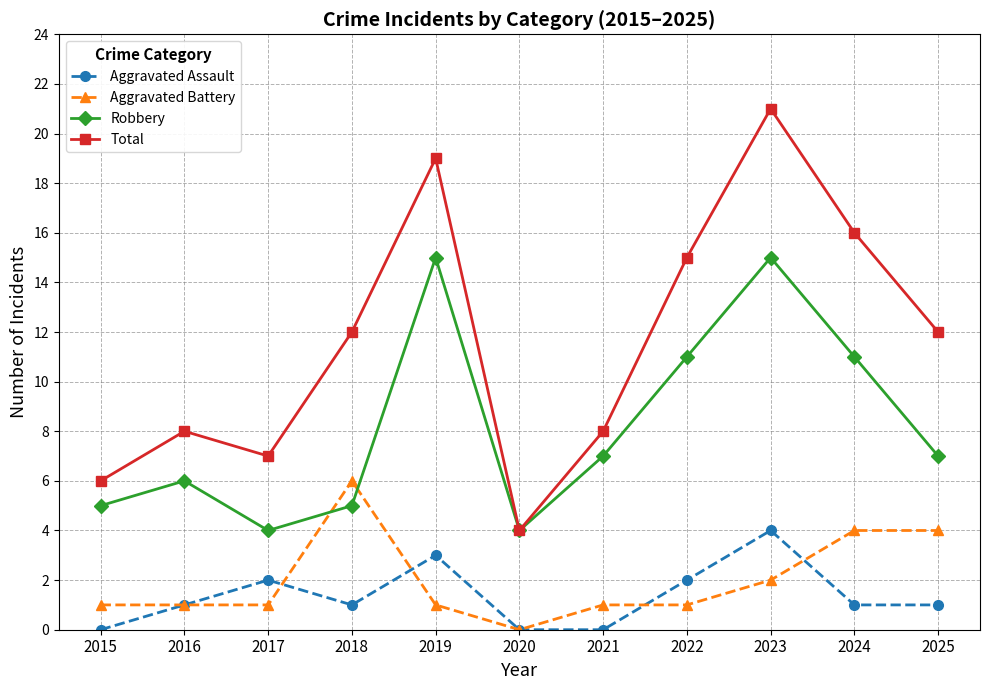

How many times do Robbery and Aggravated Battery cross each other?

2